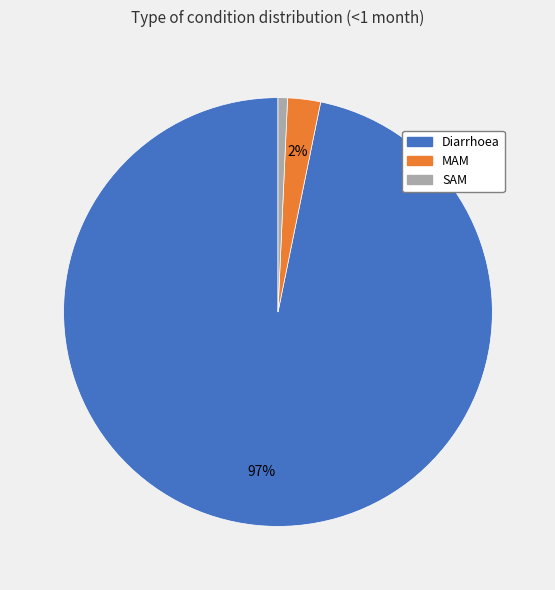

To the nearest percent, what is the combined percentage of MAM and Diarrhoea?

99%